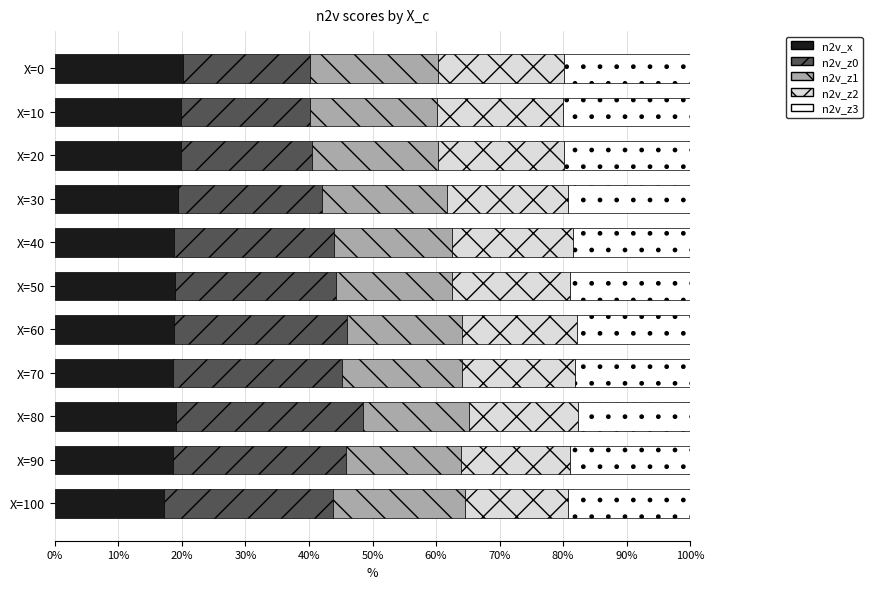

True or false: n2v_x has a value of 19.0 at X=50.

True